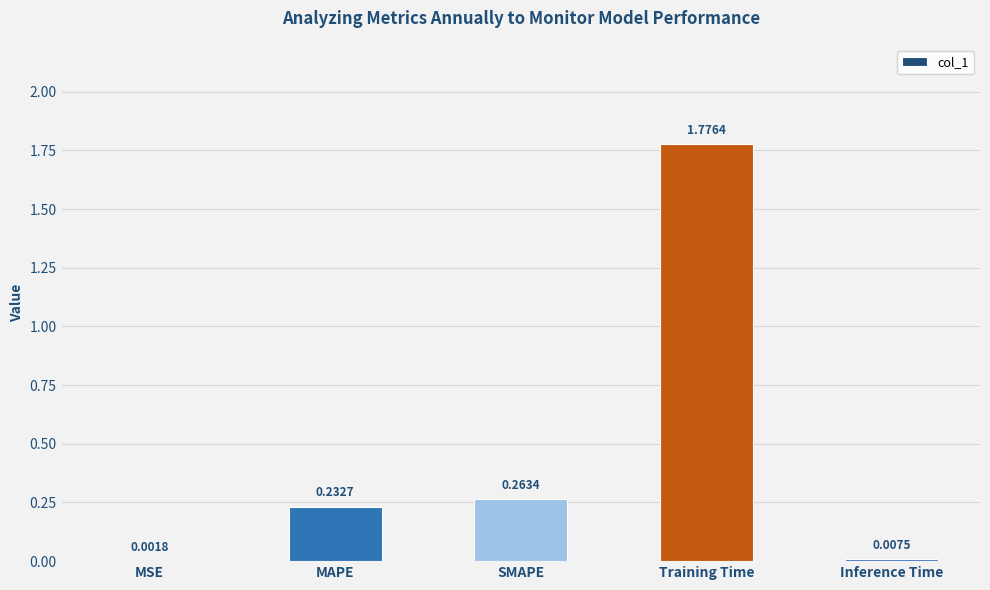

At which label is the value closest to 0?

MSE